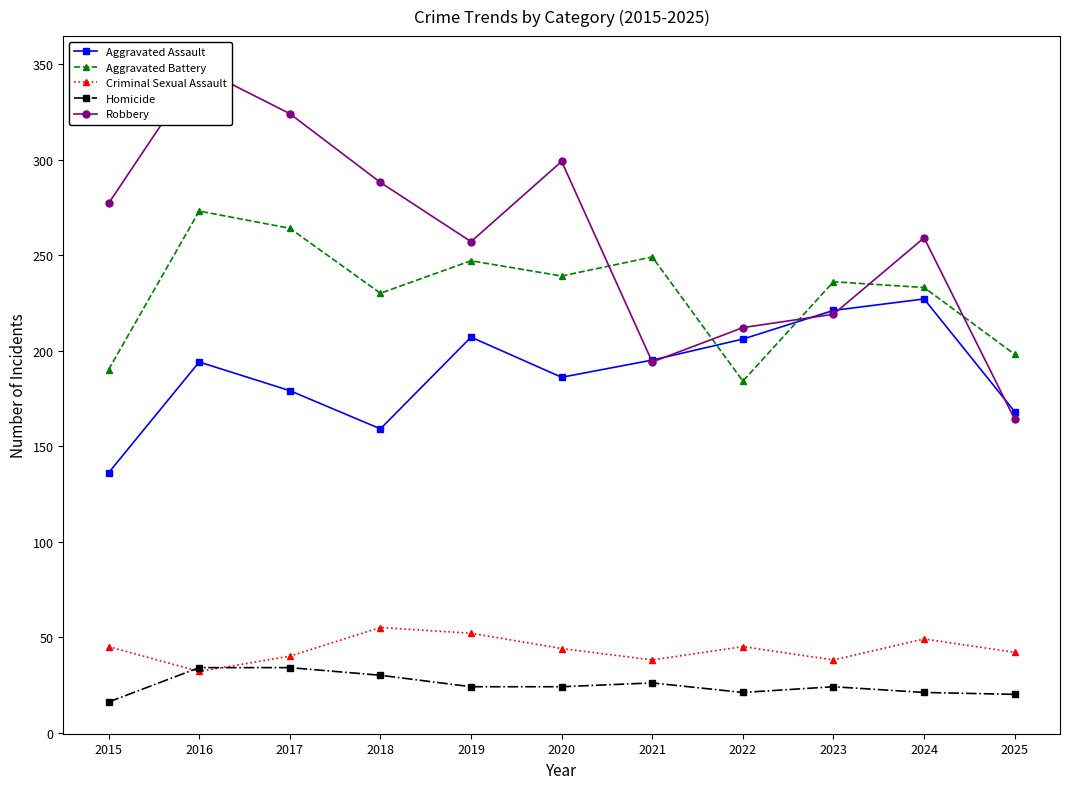

In Criminal Sexual Assault, how many points are higher than both neighbors (excluding endpoints)?

3